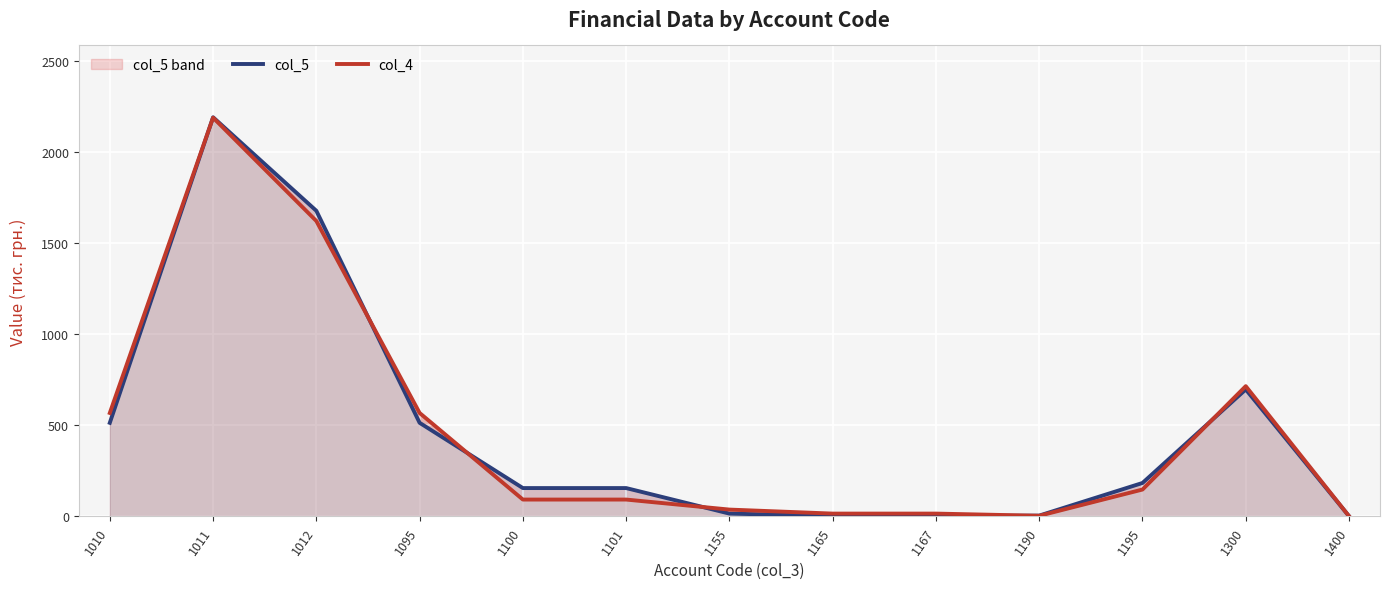

After their last crossing, which series has the higher values: col_4 or col_5?

col_4